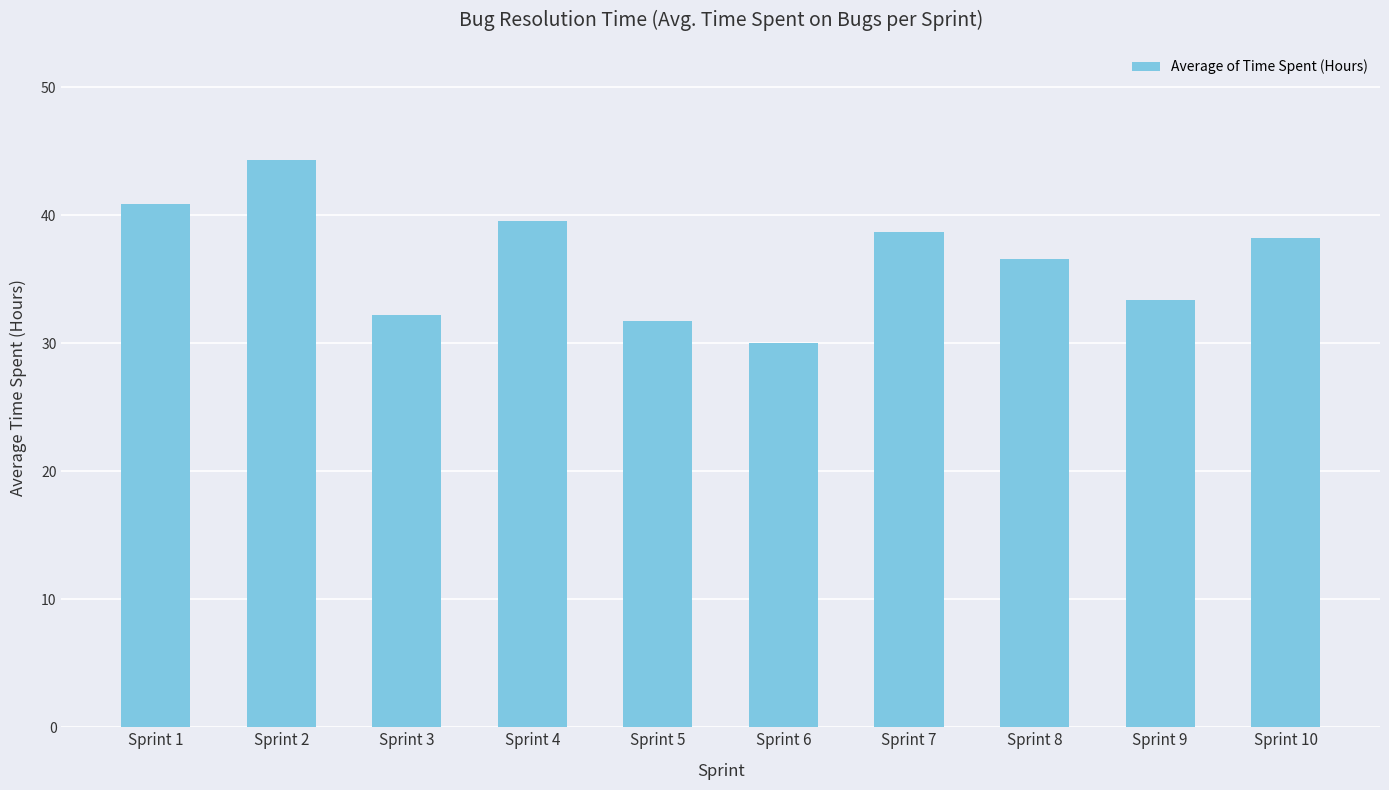

What is the value of the 1st bar from the left?

40.9